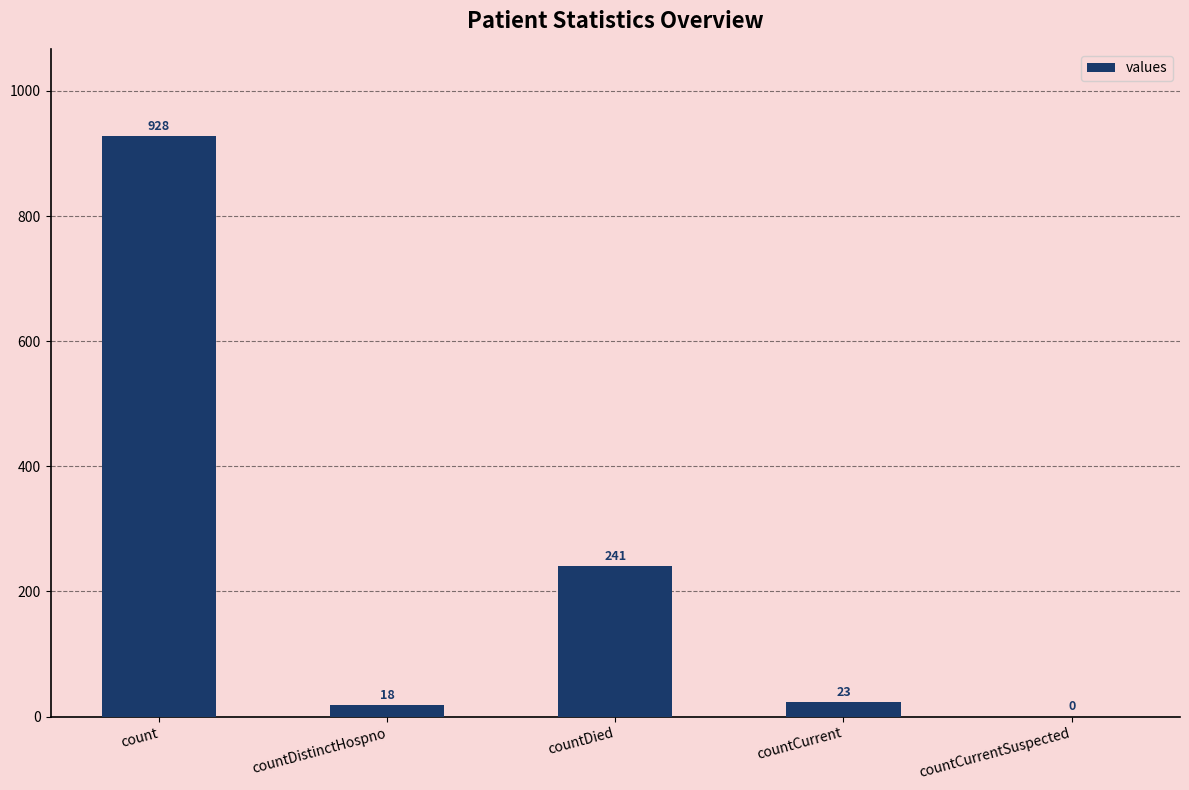

How many positive values are there?

4